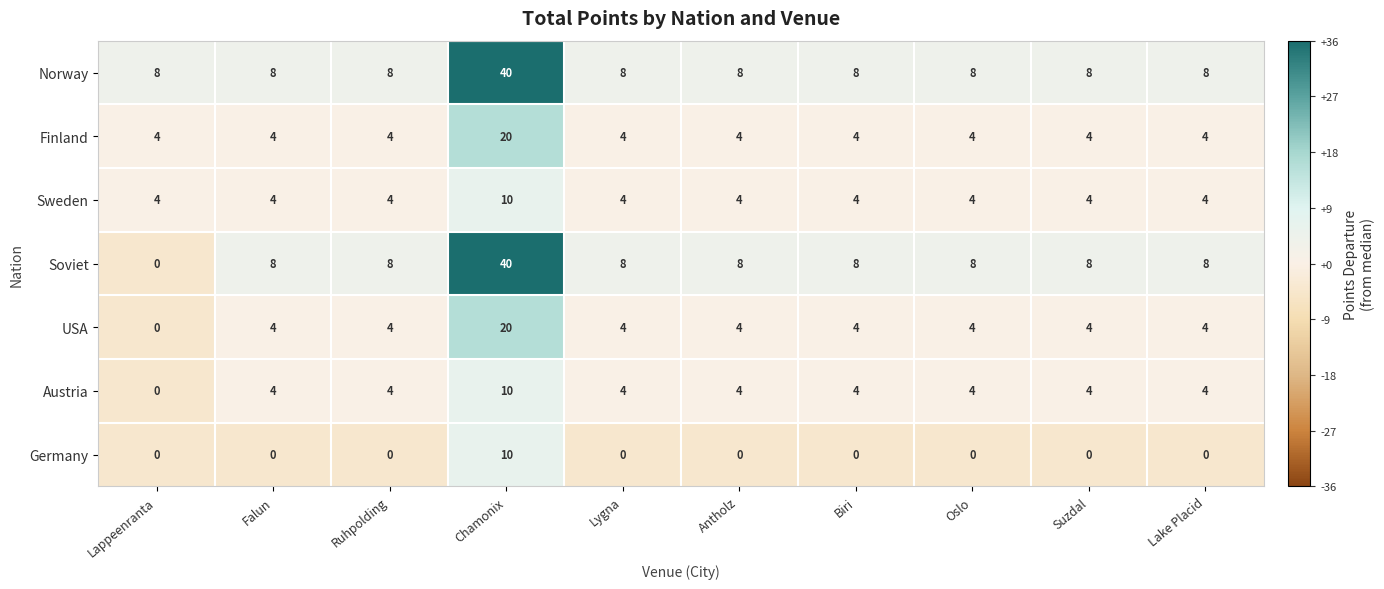

What value does the USA series have at Antholz?

4